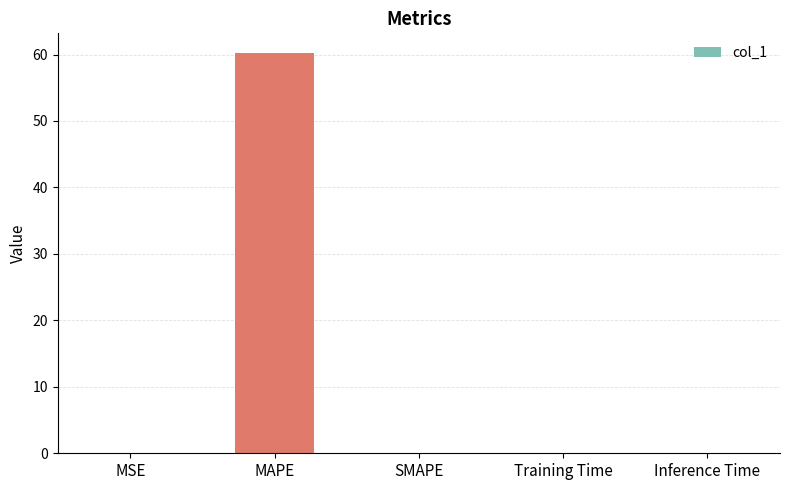

Between MAPE and Inference Time, which is larger?

MAPE